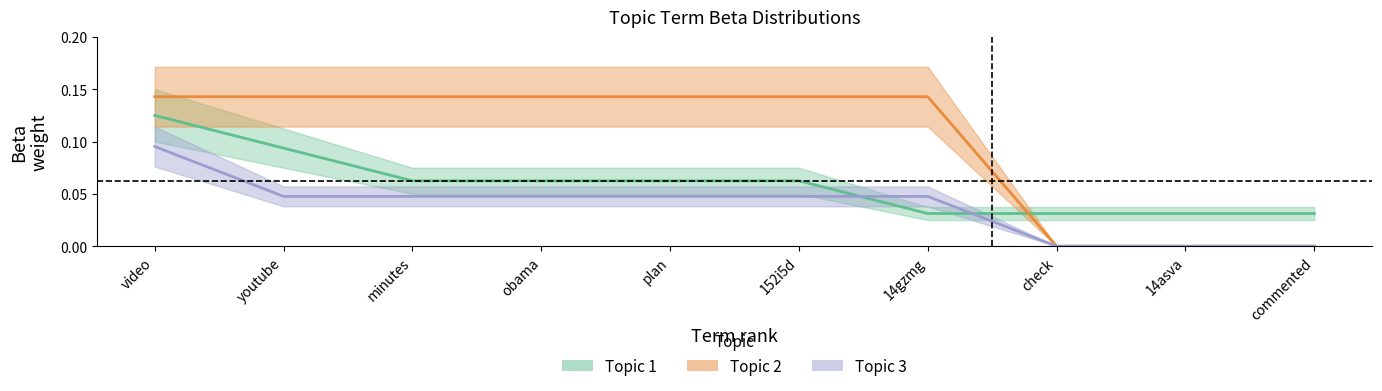

List the labels in order of Topic 2 value, smallest first.

check, 14asva, commented, video, youtube, minutes, obama, plan, 152i5d, 14gzmg